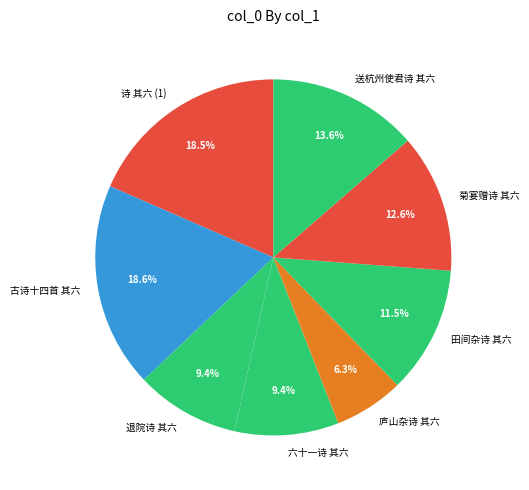

Which slice is the smallest?

庐山杂诗 其六